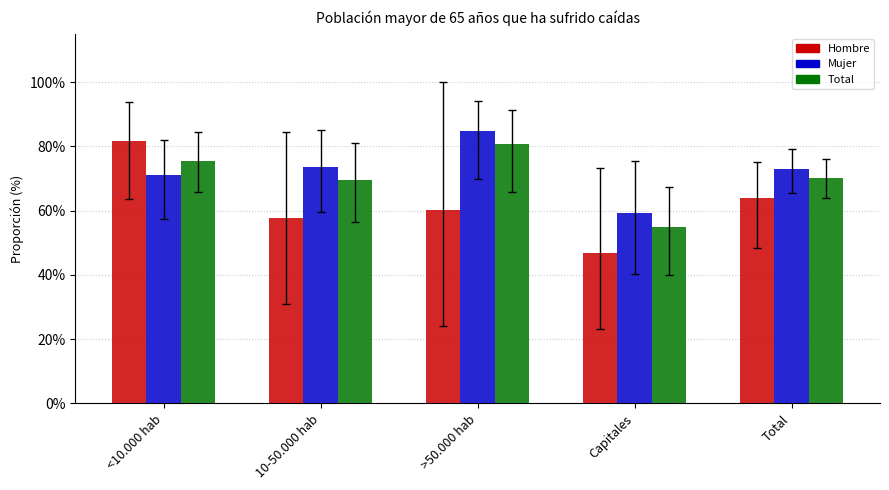

Reading left to right, list all the values displayed in this chart.

Hombre: 0.8	0.6	0.6	0.5	0.6
Mujer: 0.7	0.7	0.8	0.6	0.7
Total: 0.8	0.7	0.8	0.5	0.7